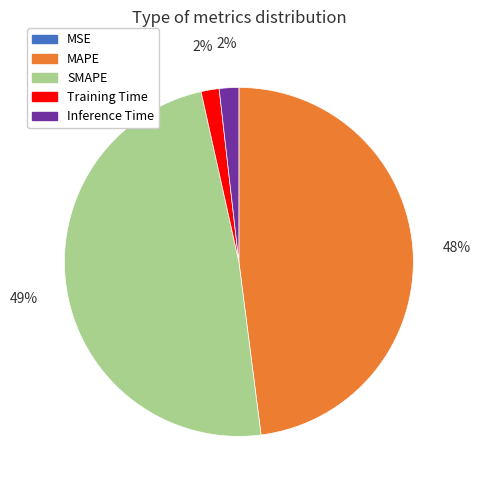

True or false: SMAPE accounts for 35% of the total.

False